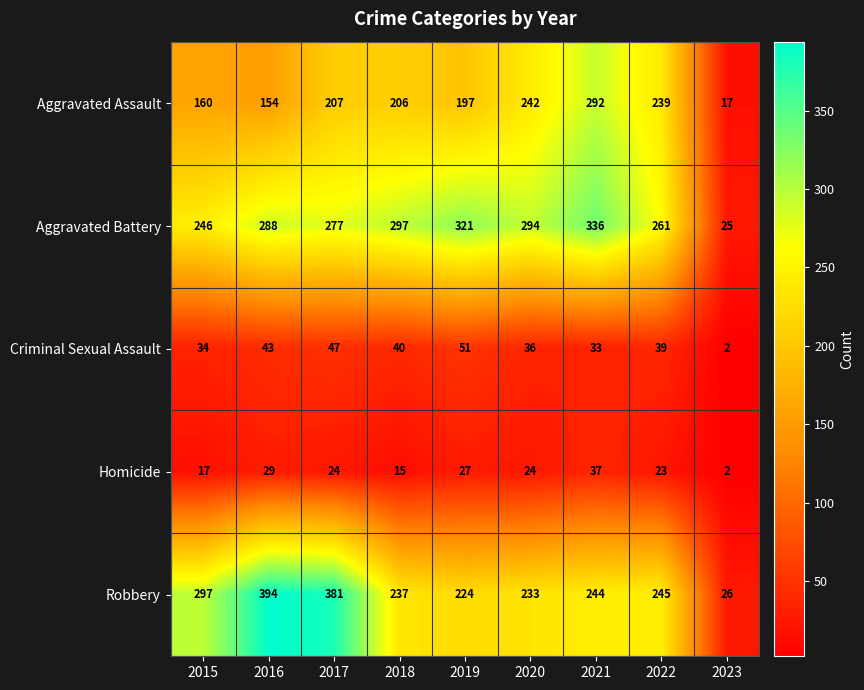

List the series in order of their peak value, highest first.

Robbery, Aggravated Battery, Aggravated Assault, Criminal Sexual Assault, Homicide